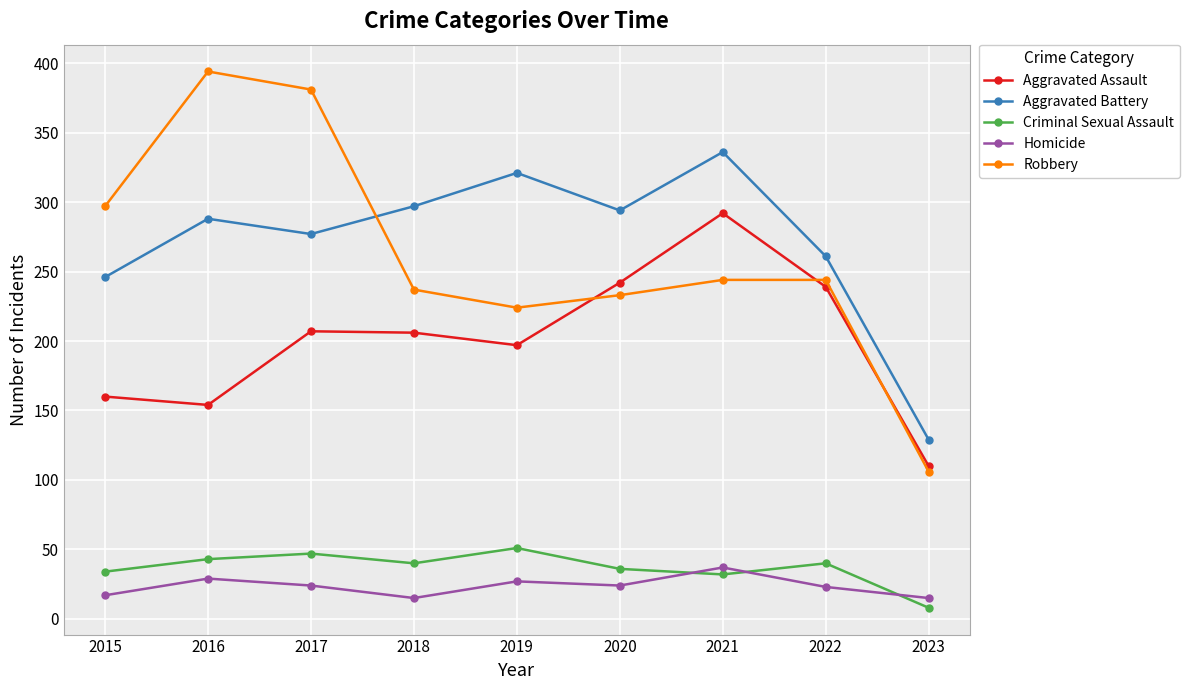

What is the greatest value displayed?

394